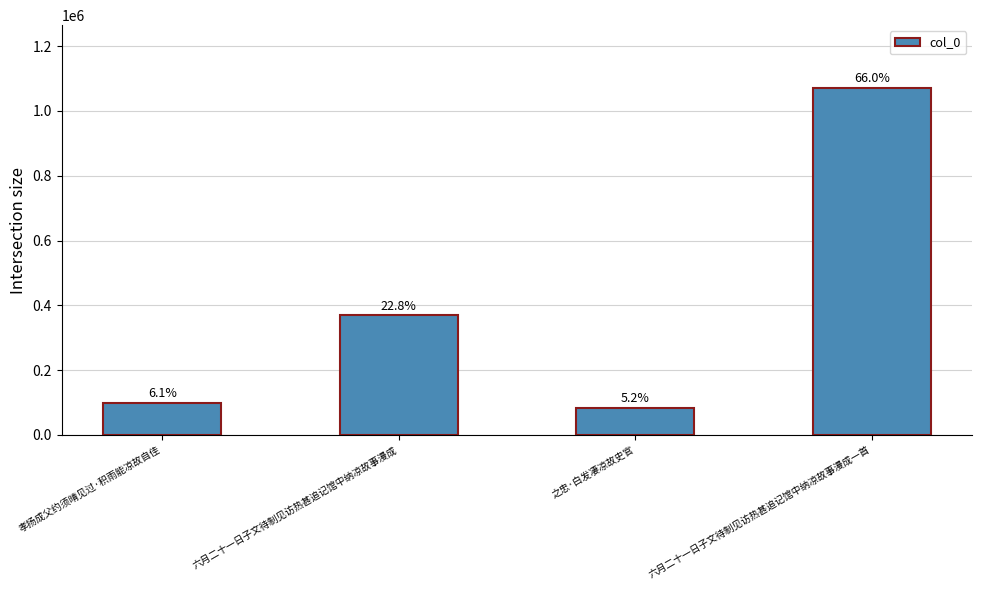

At which label is the value closest to 577904?

六月二十一日子文待制见访热甚追记馆中纳凉故事漫成